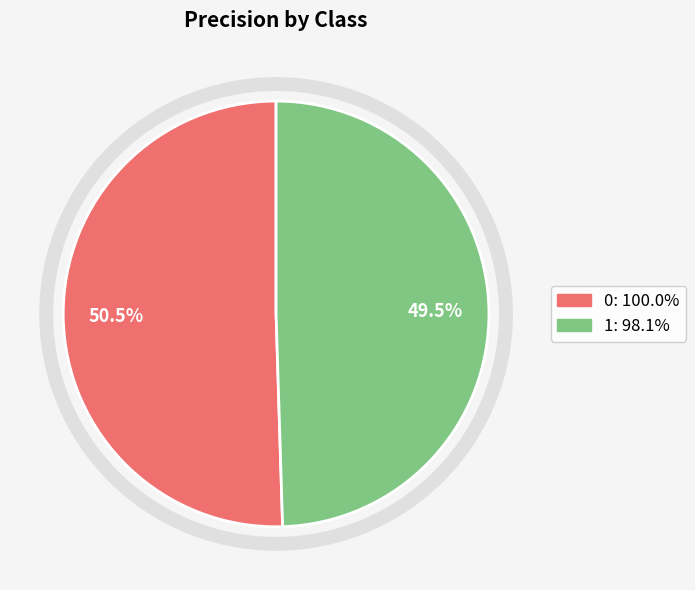

Rank the categories by value from highest to lowest.

0, 1